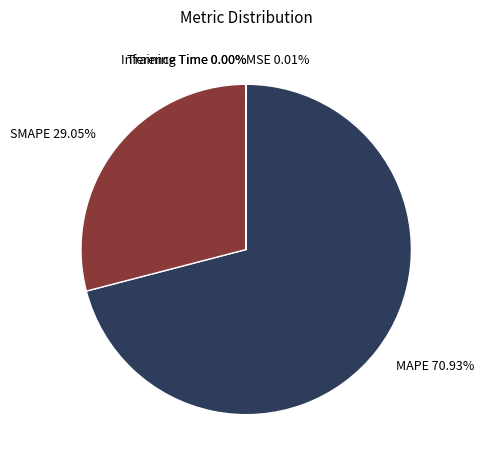

Count the number of slices in the pie.

5